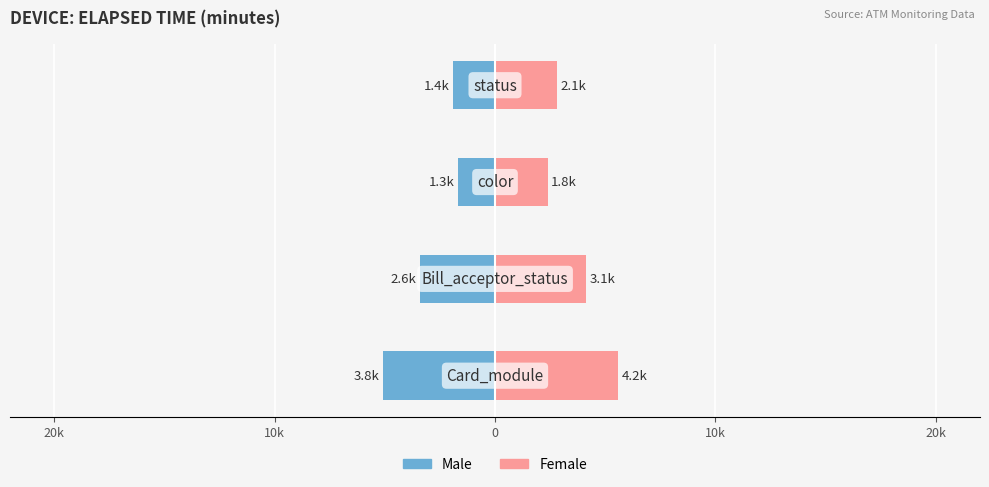

Which series has the widest spread of values?

Male